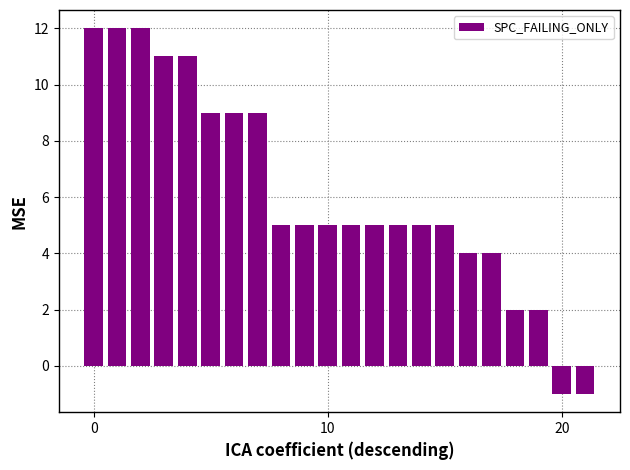

How many values are above zero?

20